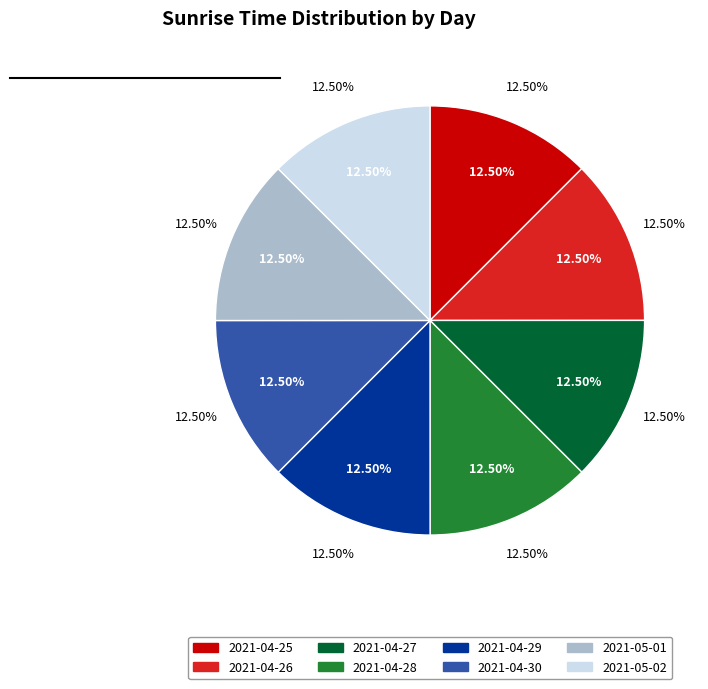

Does 2021-05-01 represent more than half of the total?

No